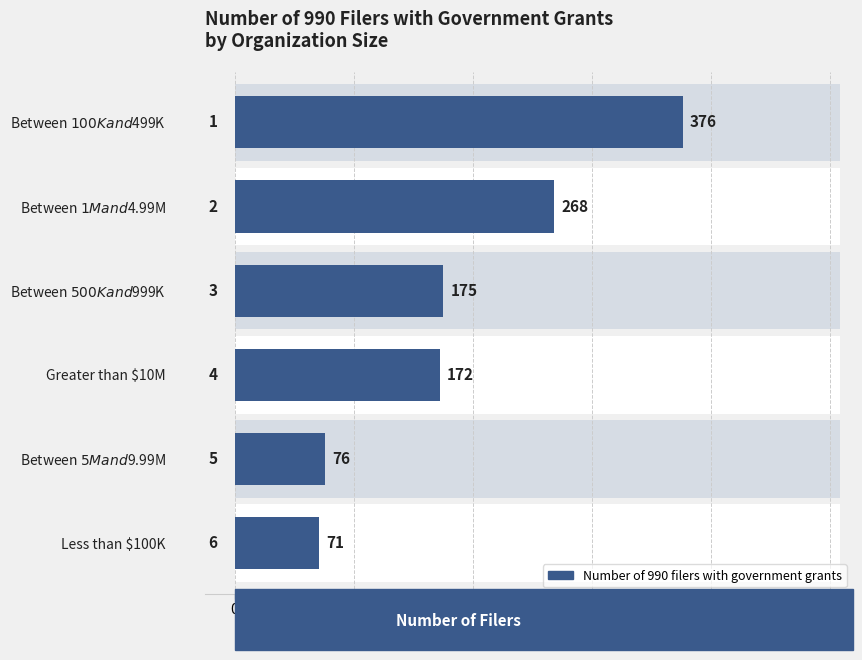

What position from the right is Greater than $10M?

3